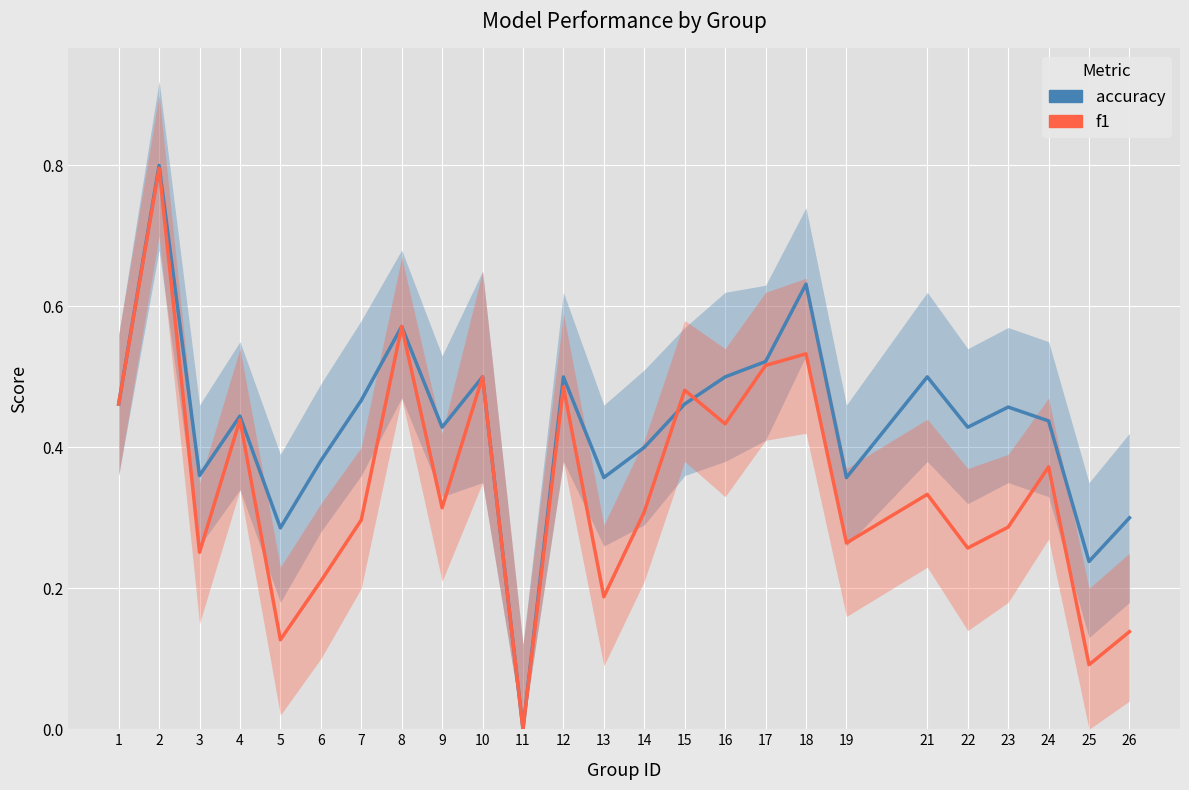

Where do f1 and accuracy first cross each other?

14 and 15